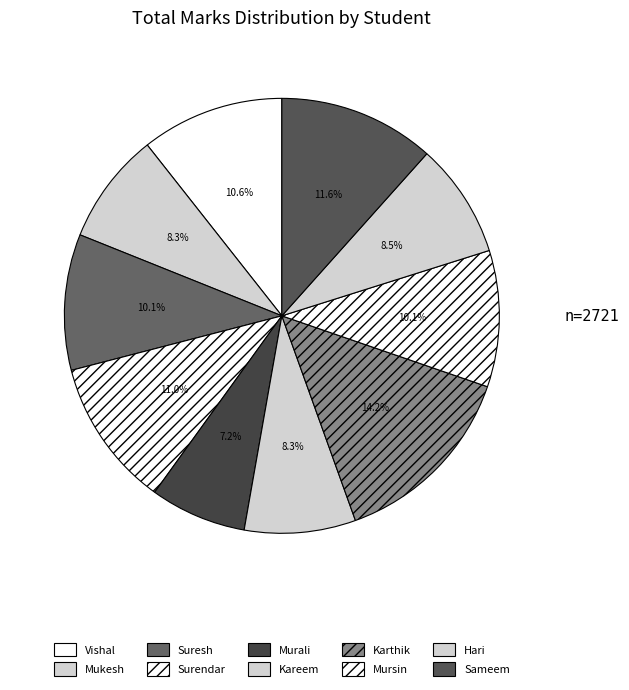

True or false: Sameem accounts for 12% of the total.

True